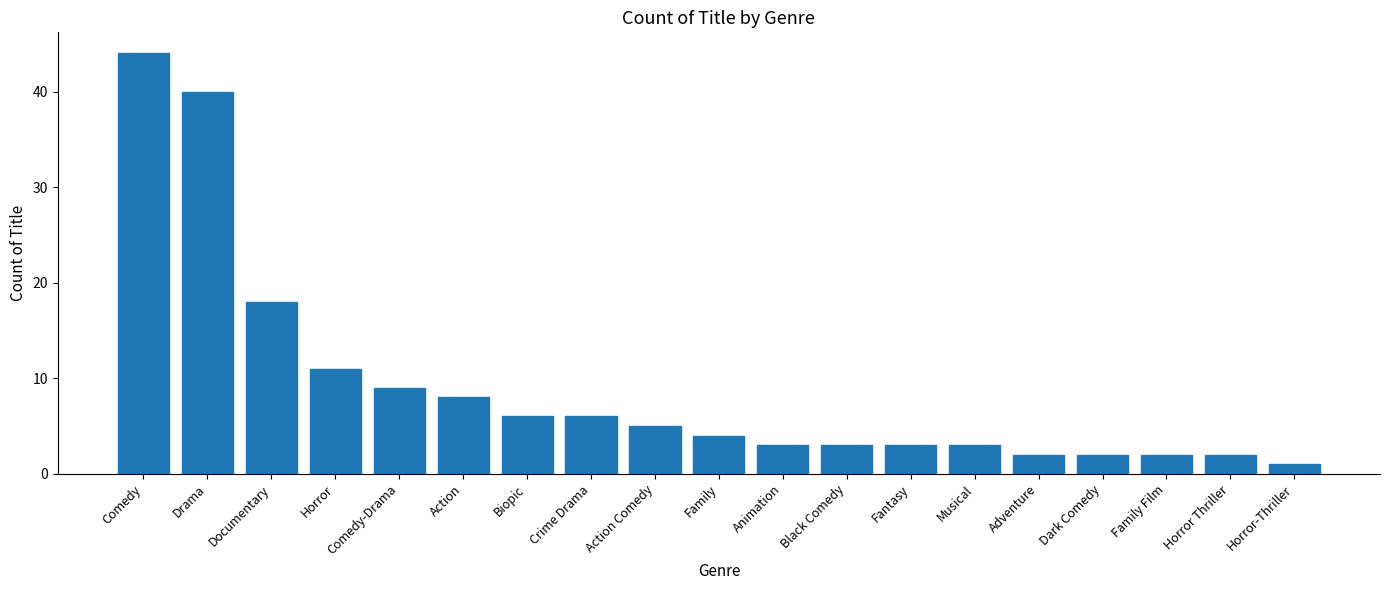

At which label is the value closest to 22?

Documentary